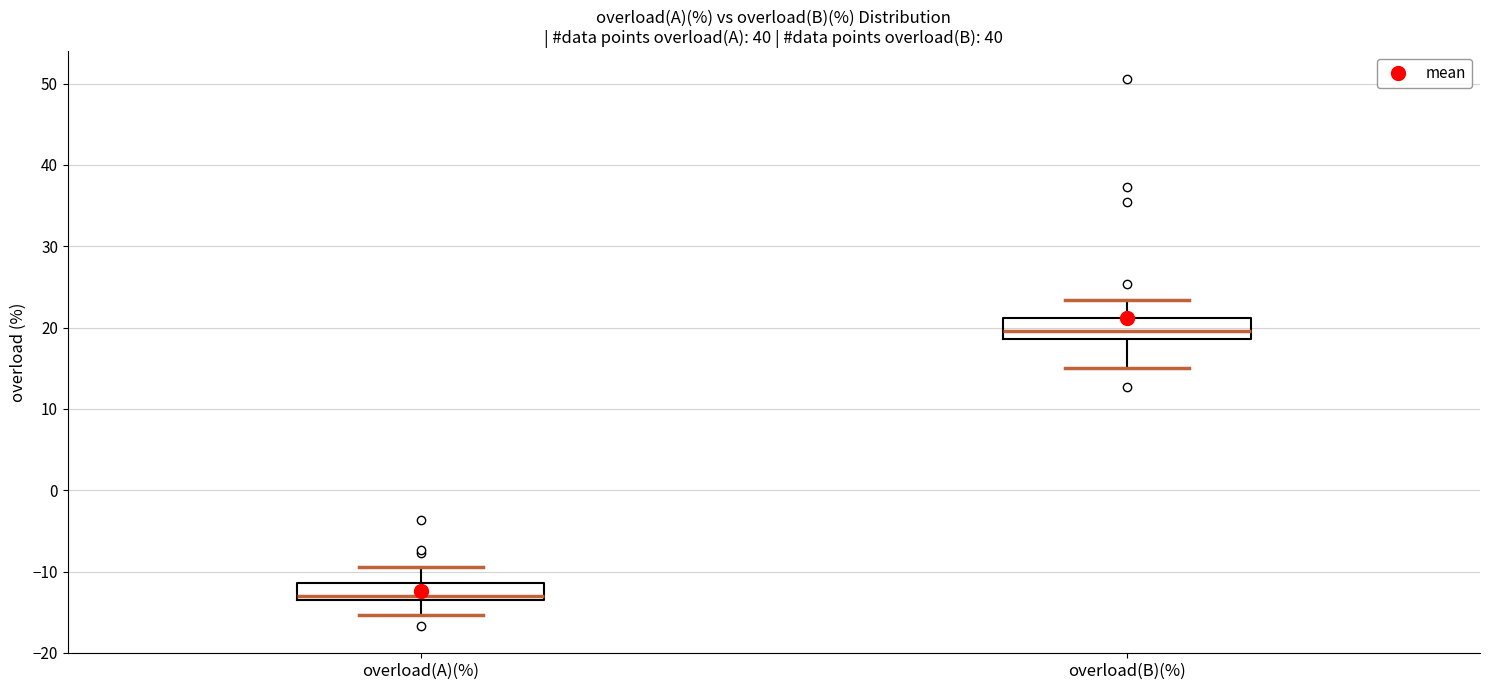

Which box has the lowest median line?

overload(A)(%)